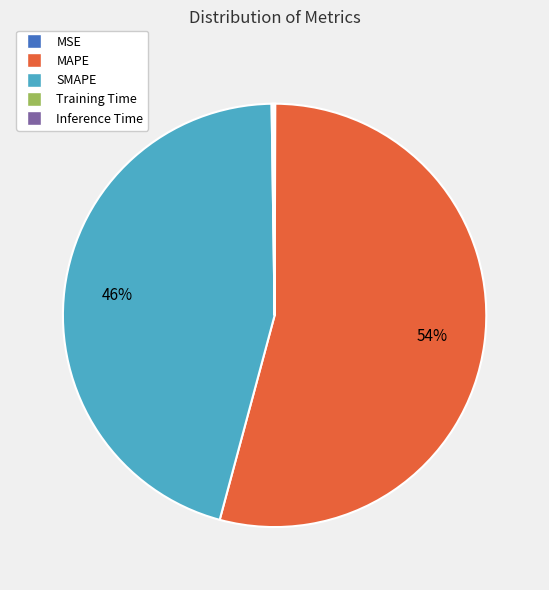

To the nearest percent, what is the difference between the largest and smallest slice percentages?

54%